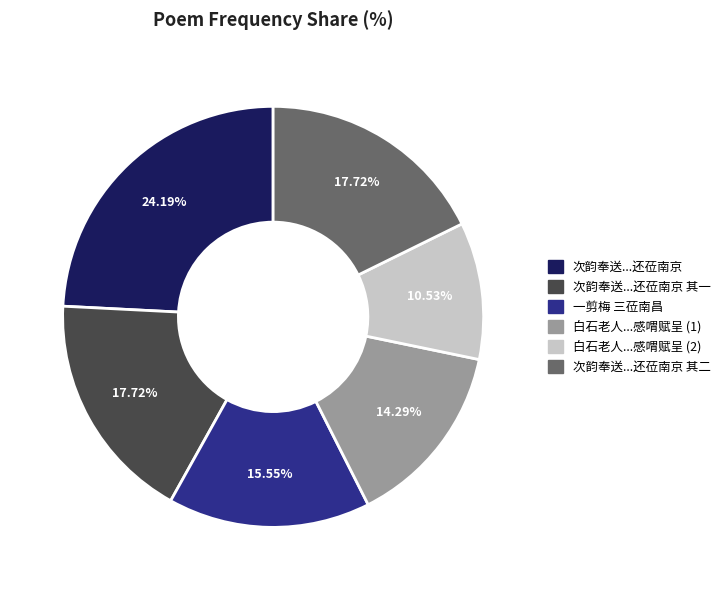

To the nearest percent, what is the difference between the largest and smallest slice percentages?

14%